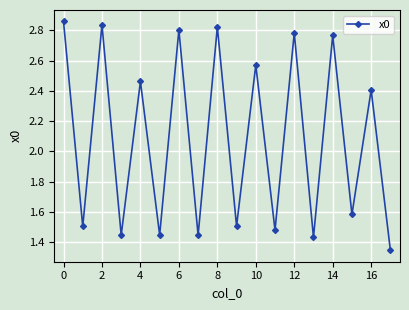

What is the sum of all values?

37.5